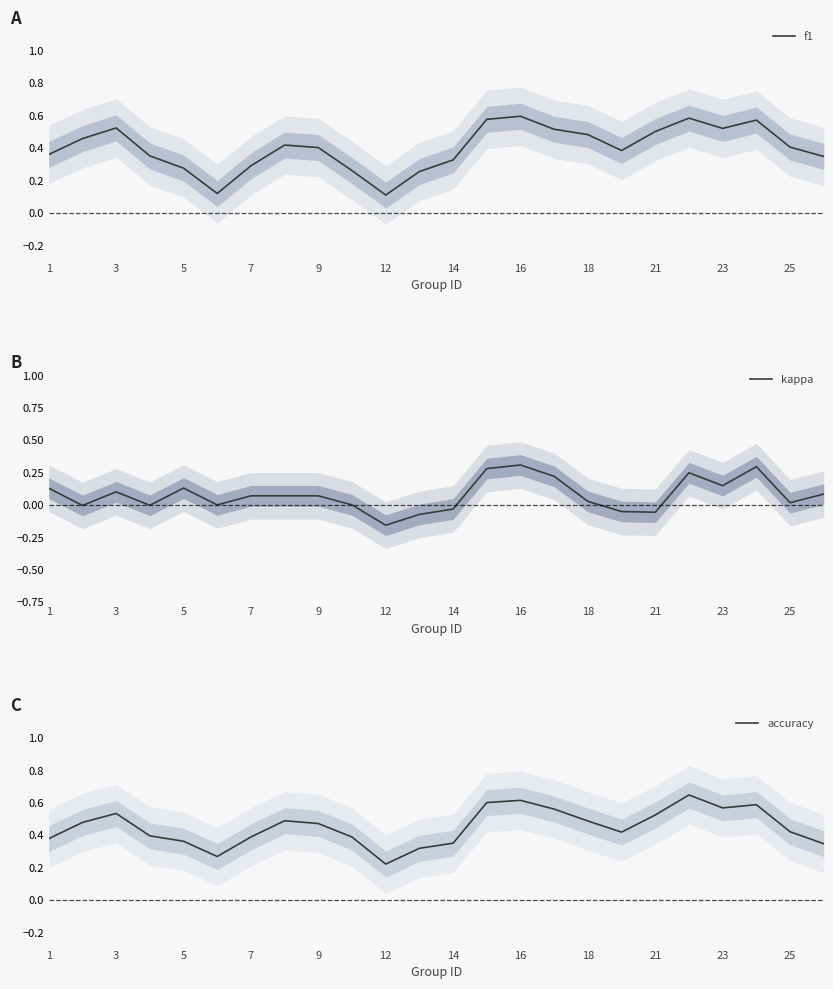

True or false: accuracy has a value of 0.1 at 12.

False